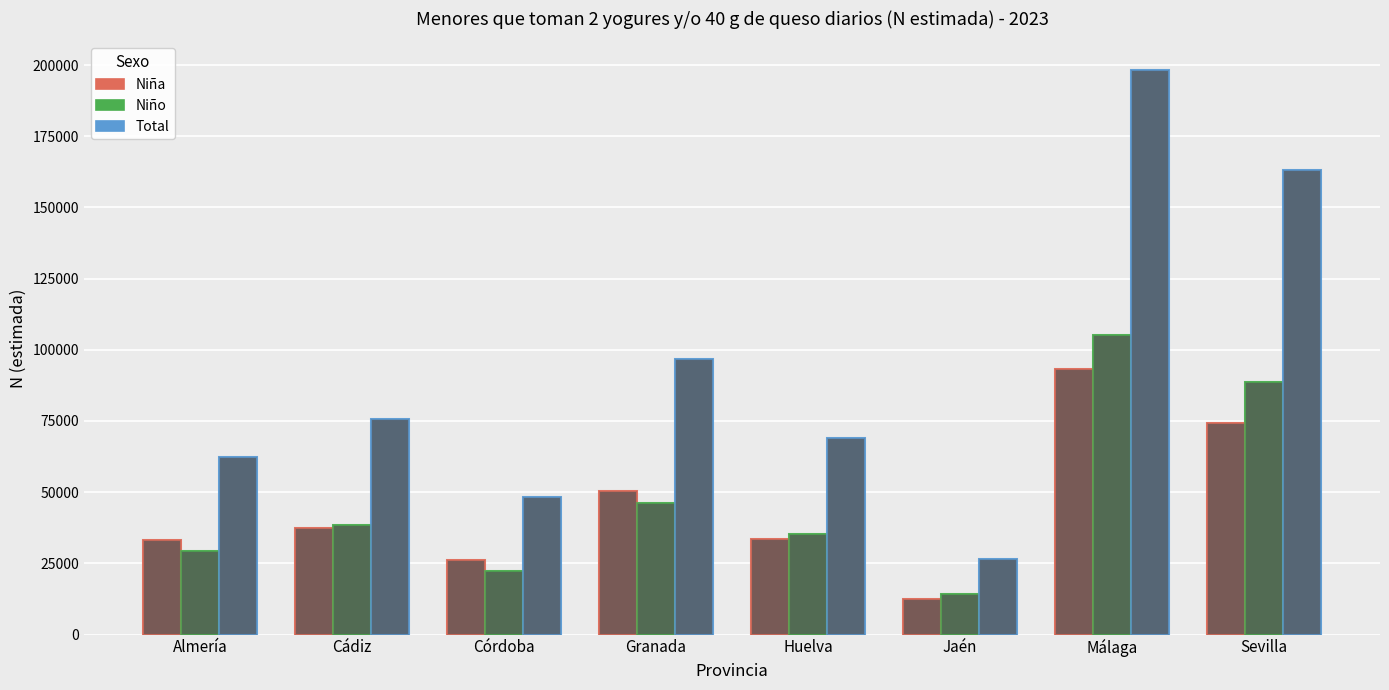

Reading left to right, list all the values displayed in this chart.

Niña: 33075	37264	26121	50429	33703	12364	93182	74308
Niño: 29342	38606	22173	46351	35336	14229	105247	88822
Total: 62418	75869	48294	96780	69040	26593	198430	163130